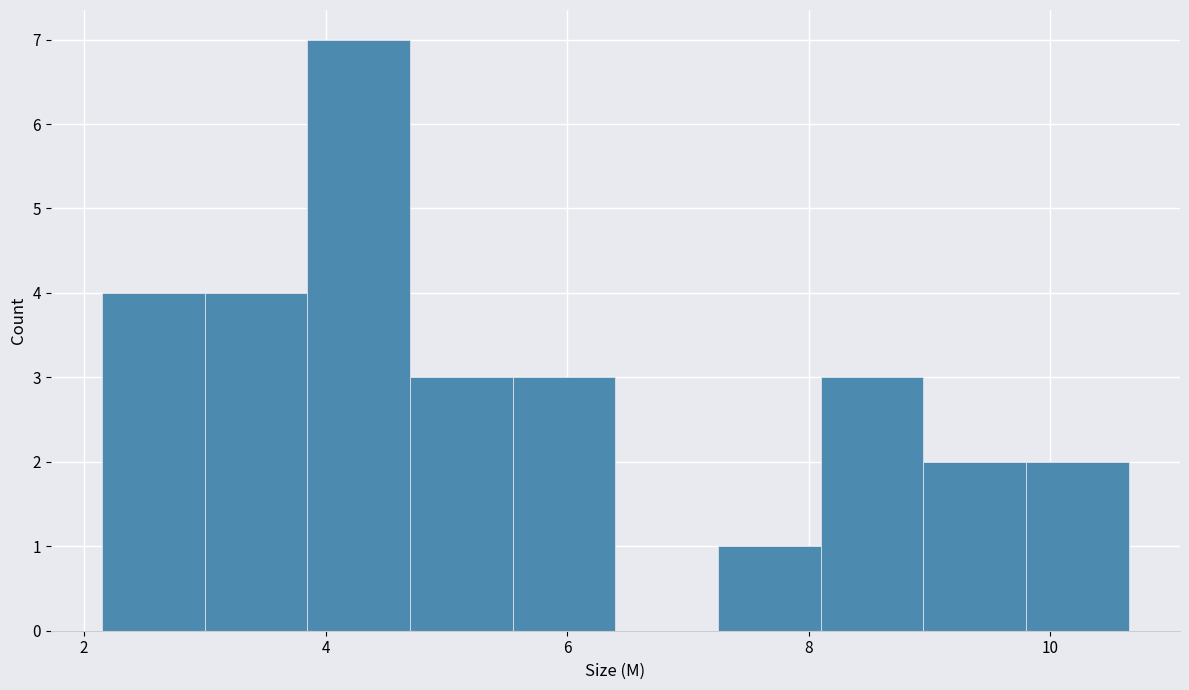

Reading left to right, transcribe this chart: for each bar, give the range it covers on the x-axis and its height. Neither the bar edges nor the heights are printed on the chart, so give them approximately, as read against the axes.

2.15 to 3.00: 4
3.00 to 3.85: 4
3.85 to 4.70: 7
4.70 to 5.55: 3
5.55 to 6.40: 3
6.40 to 7.25: 0
7.25 to 8.10: 1
8.10 to 8.95: 3
8.95 to 9.80: 2
9.80 to 10.65: 2